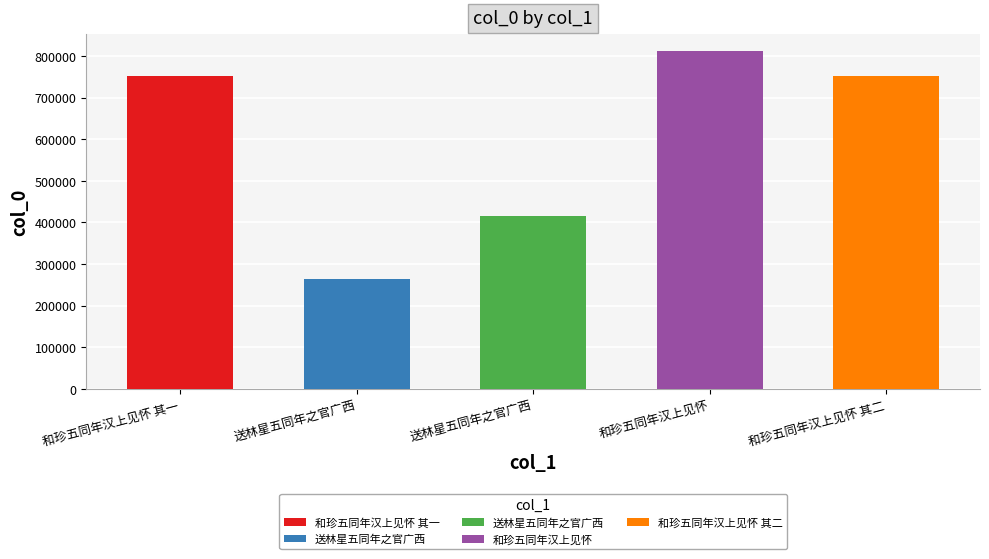

What is the change in value from 送林星五同年之官广西 to 和珍五同年汉上见怀 其二?

+336284